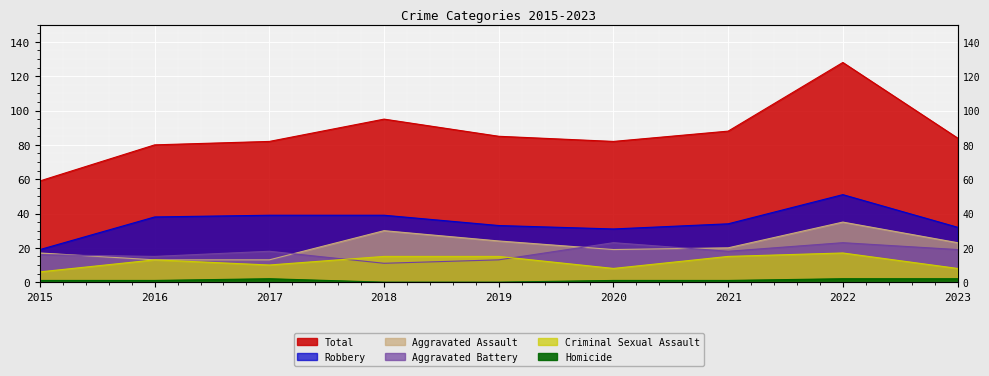

Where does the Total series first go above 84?

2018